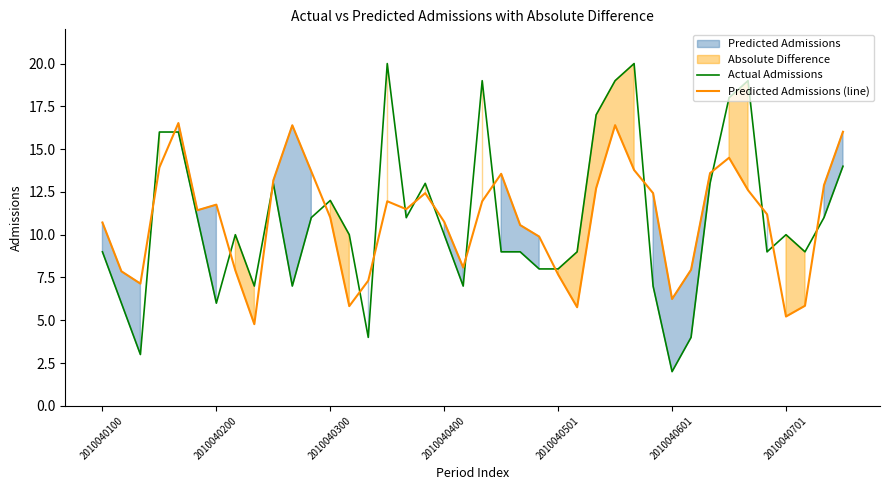

True or false: Predicted Admissions (line) has more than 0 points higher than both neighbors.

True